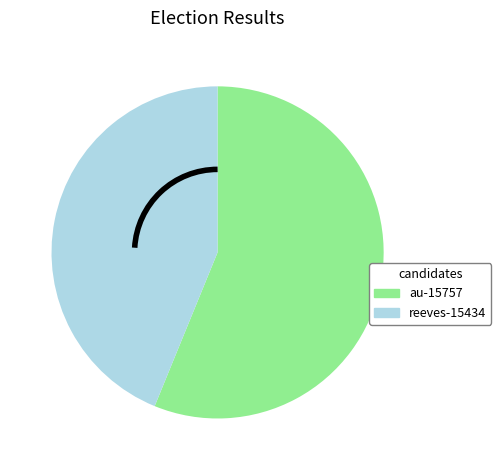

Is the sum of au-15757 and reeves-15434 greater than half?

Yes